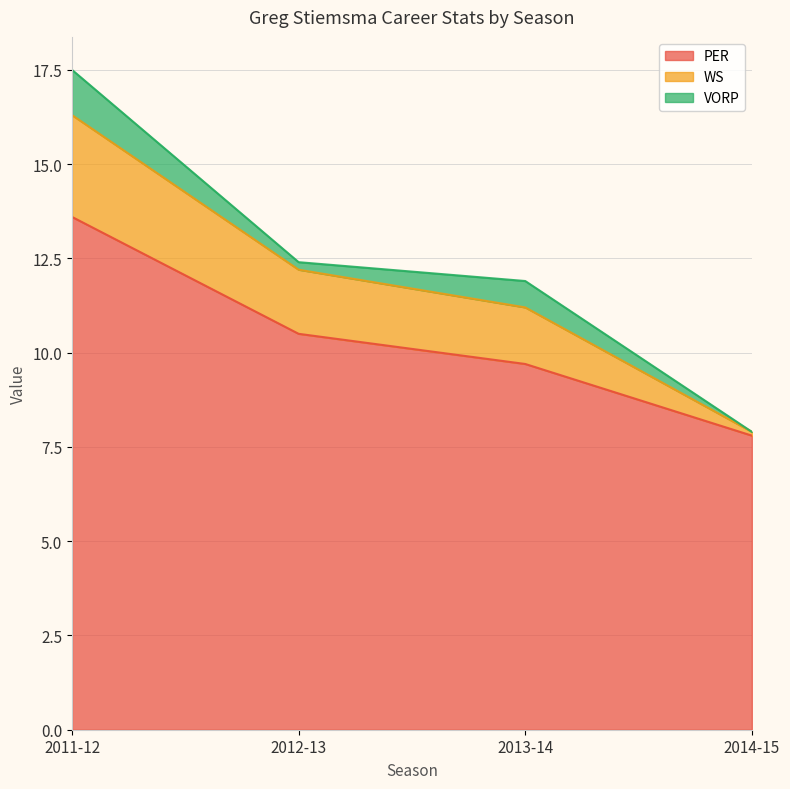

True or false: PER and WS cross at least once.

False